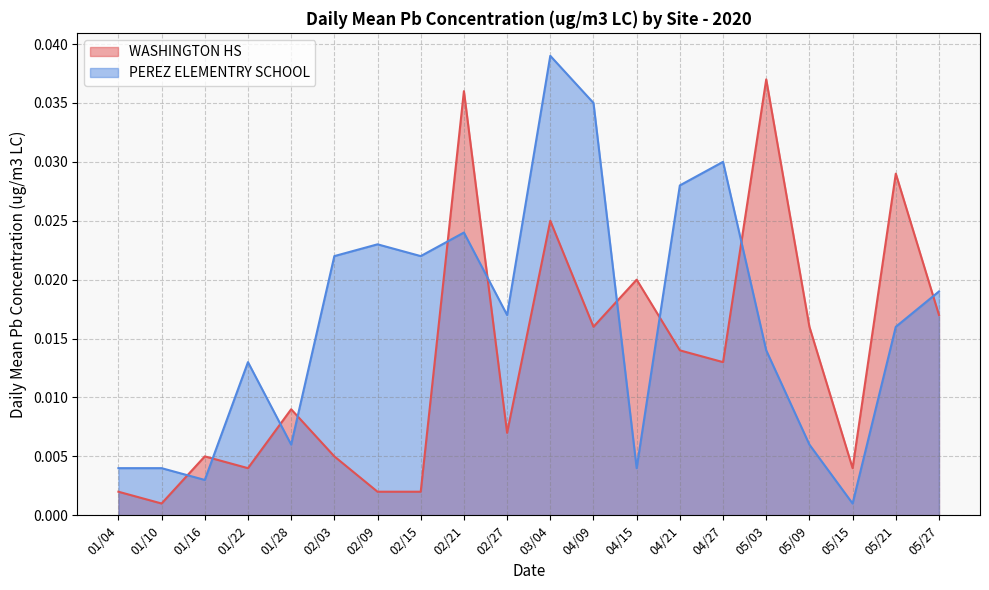

At which category does the chart reach its minimum across all series?

01/10